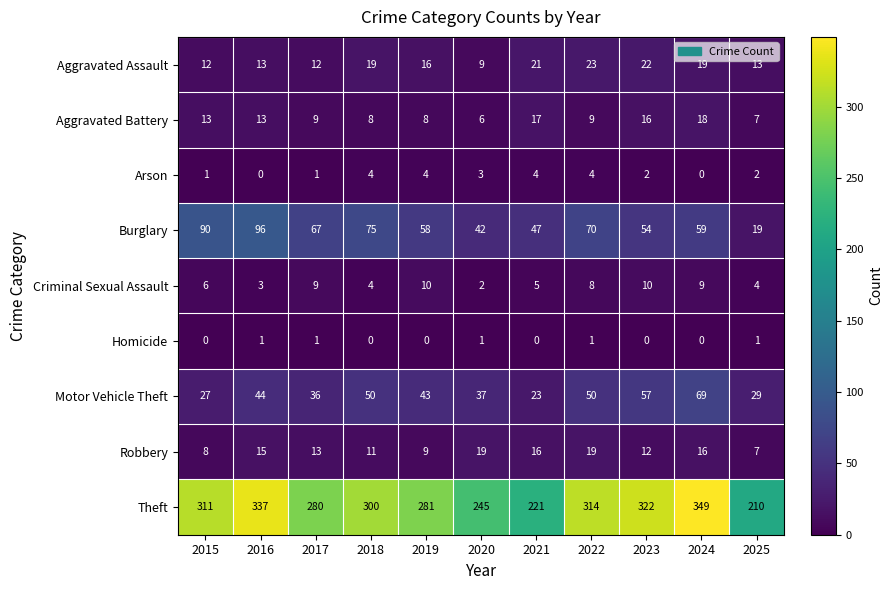

What value does the Burglary series have at 2021?

47